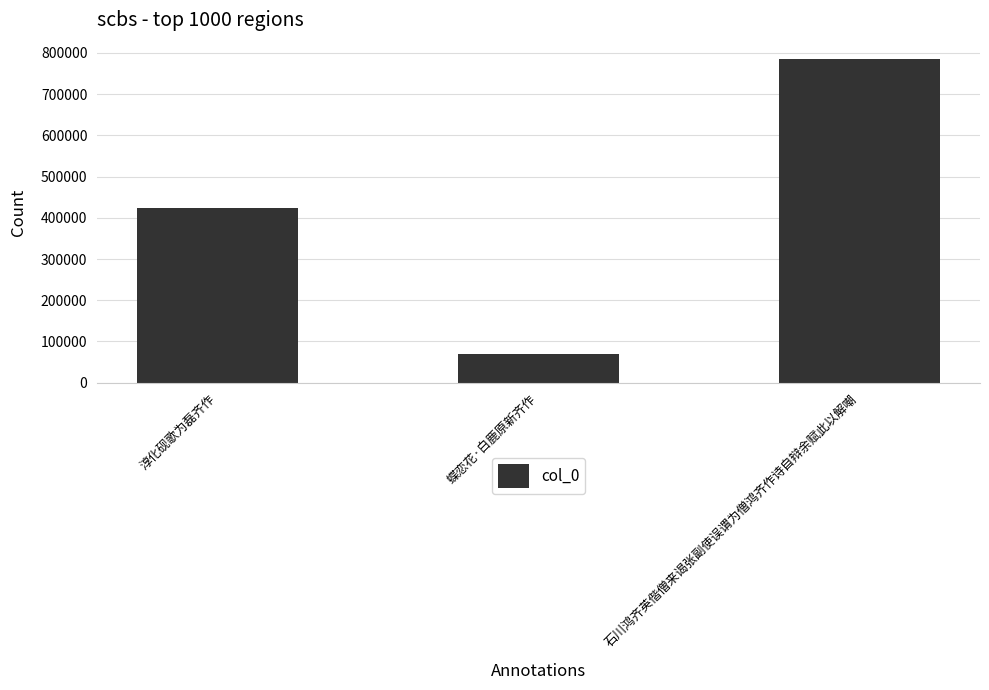

Does the chart contain stacked bars?

No